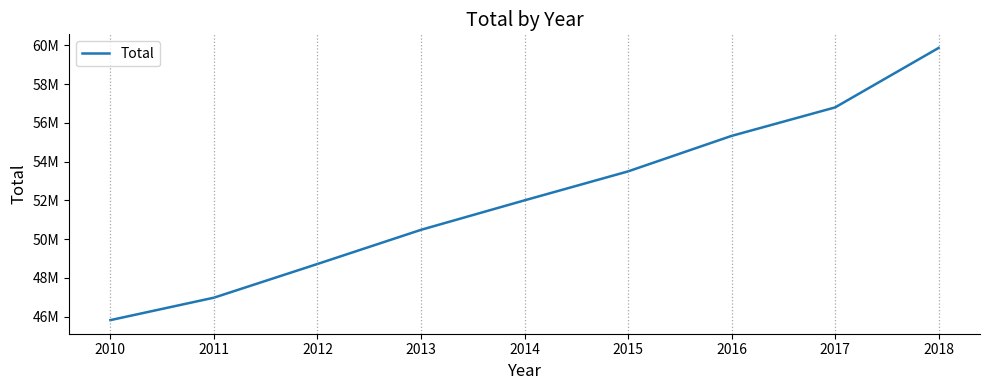

Does the chart have visible grid lines?

No